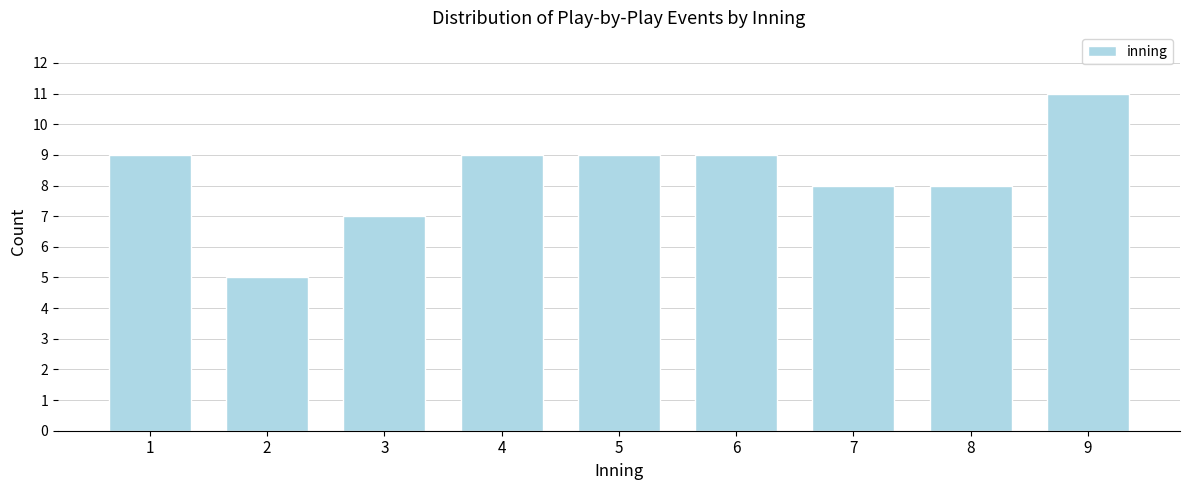

Reading left to right, what are all the values shown in this chart?

1=9	2=5	3=7	4=9	5=9	6=9	7=8	8=8	9=11